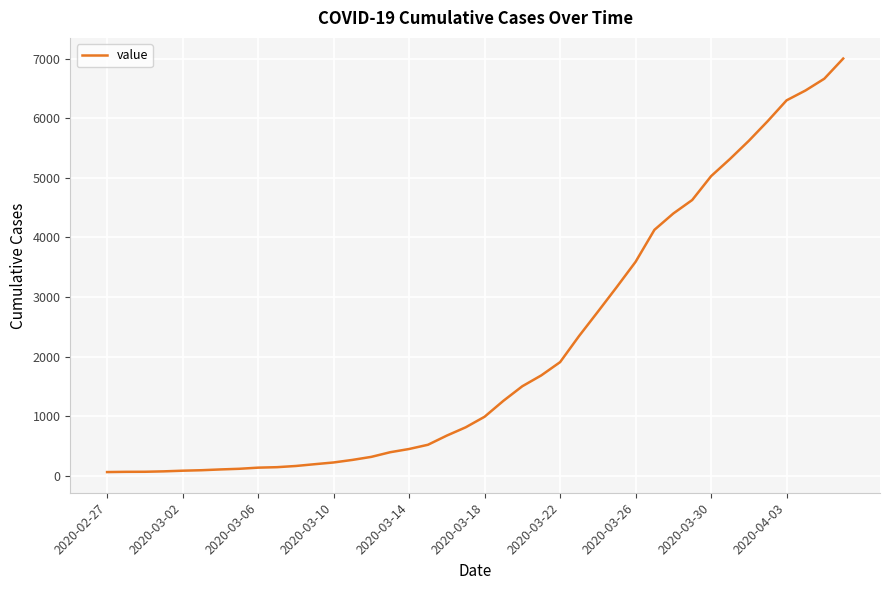

What is the maximum value shown in the chart?

7001